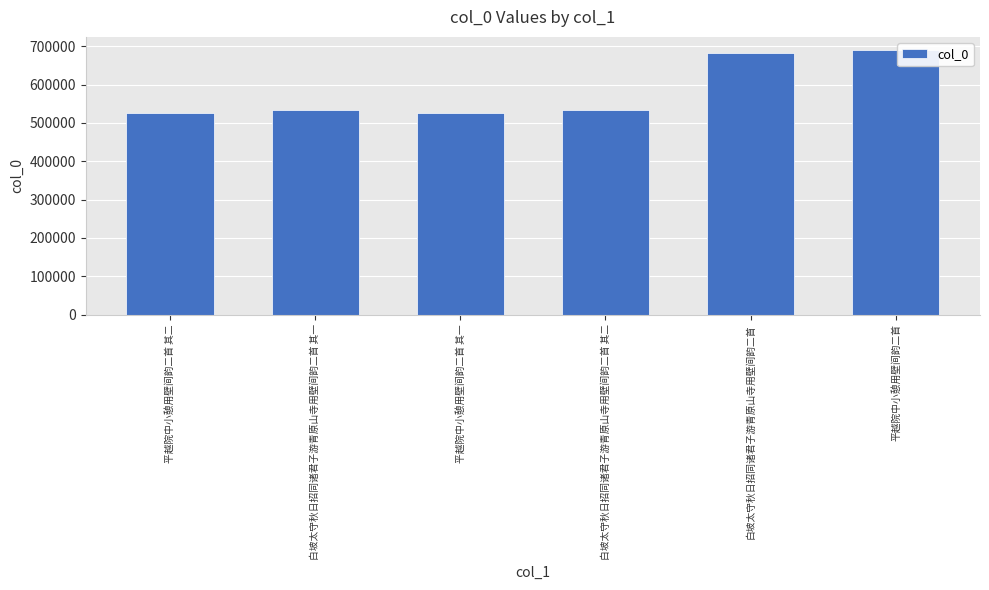

What is the change in value from 平越院中小憩用壁间韵二首 其一 to 白坡太守秋日招同诸君子游青原山寺用壁间韵二首?

+156277